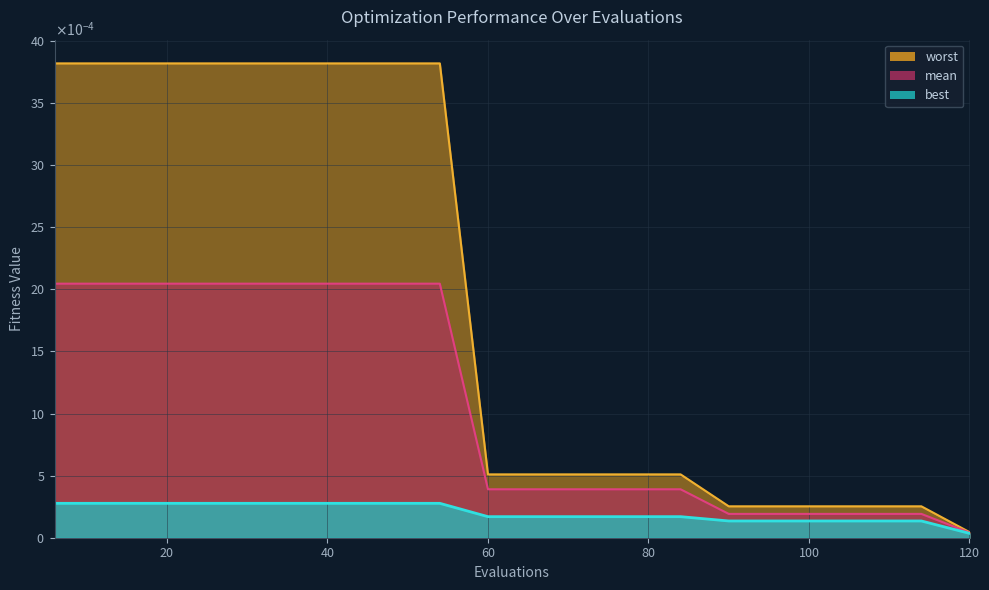

Where is mean nearest to the value 0?

120